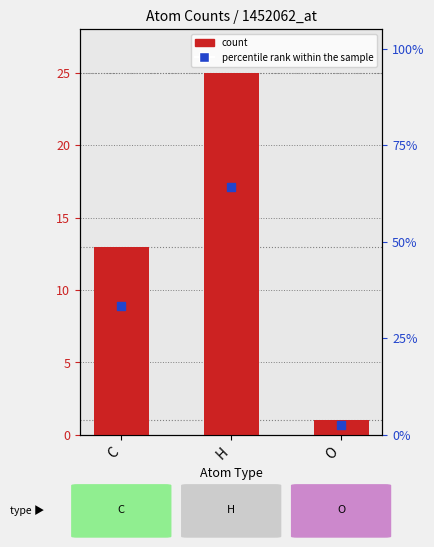

Which series contains the lowest Y value?

count